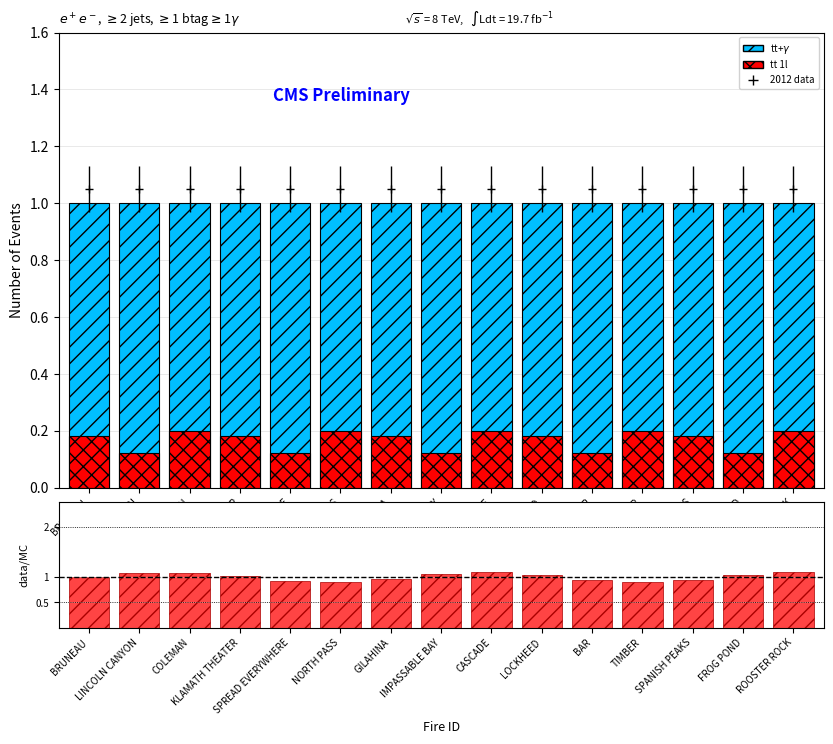

Reading left to right, what are all the values shown in this chart?

tt+$\gamma$: 1.0	1.0	1.0	1.0	1.0	1.0	1.0	1.0	1.0	1.0	1.0	1.0	1.0	1.0	1.0
tt 1l: 0.2	0.1	0.2	0.2	0.1	0.2	0.2	0.1	0.2	0.2	0.1	0.2	0.2	0.1	0.2
data/MC: 1.0	1.1	1.1	1.0	0.9	0.9	1.0	1.1	1.1	1.0	0.9	0.9	0.9	1.0	1.1